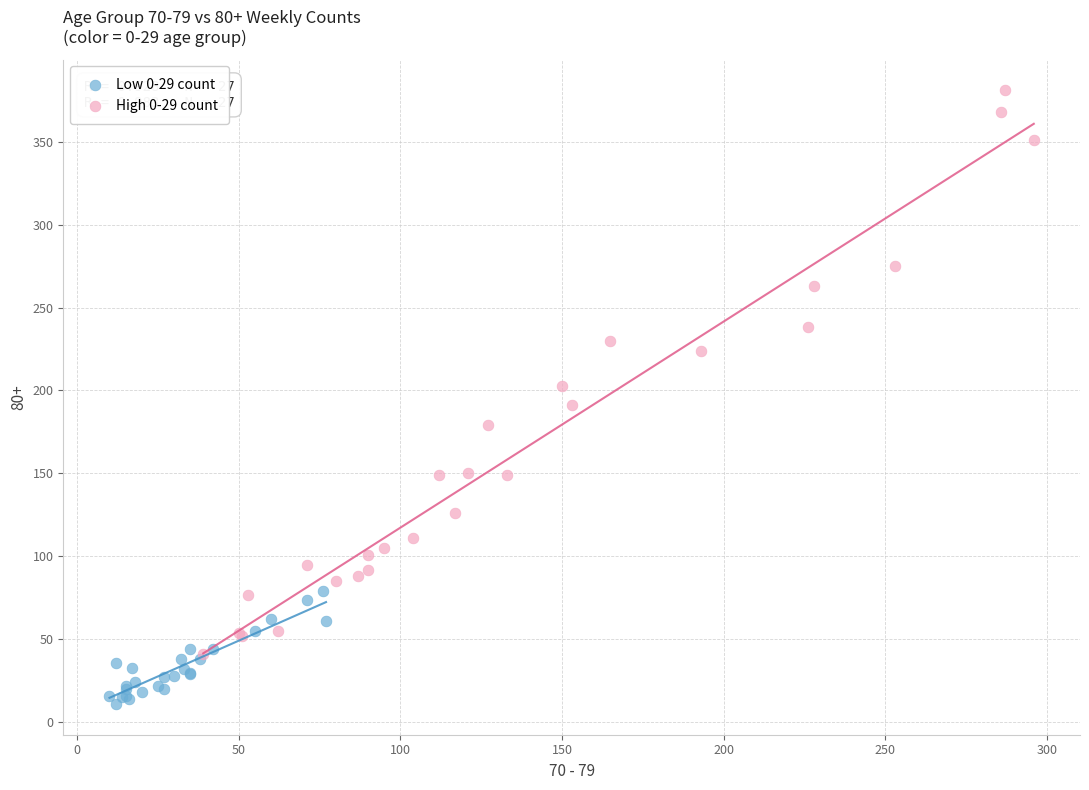

Which series reaches the maximum Y coordinate?

High 0-29 count